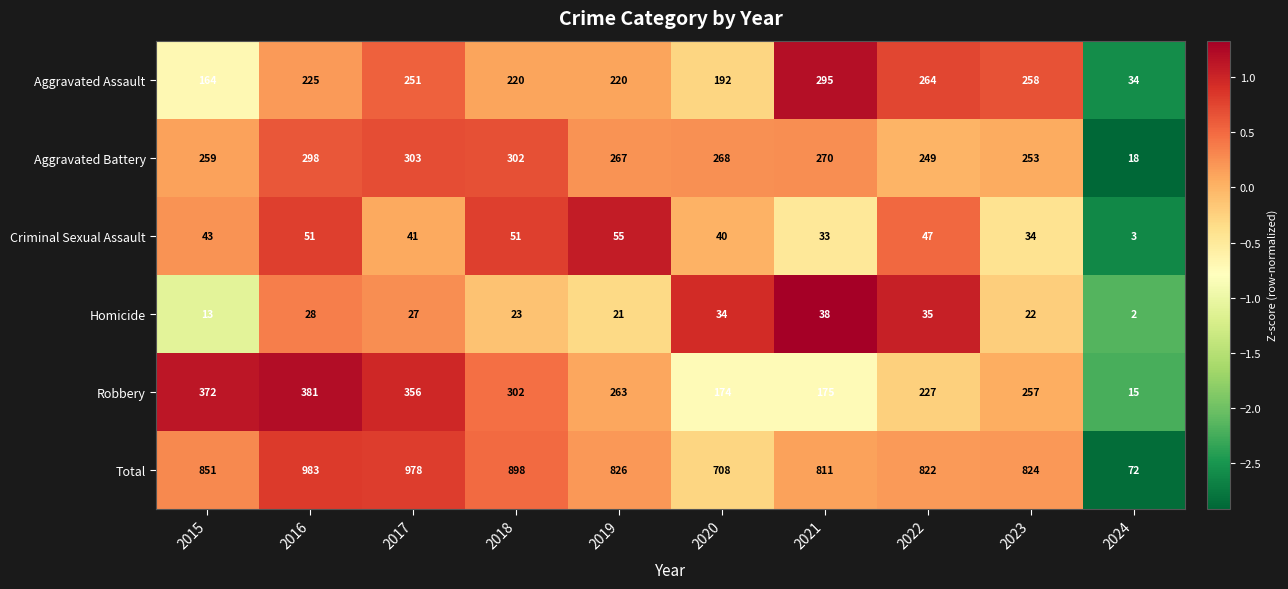

What is the maximum value shown in the chart?

983